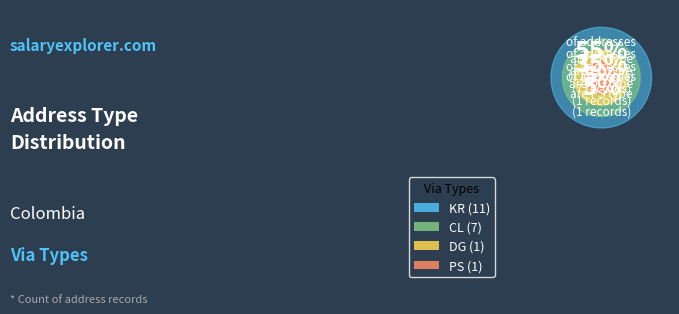

How many slices are in this pie chart?

4